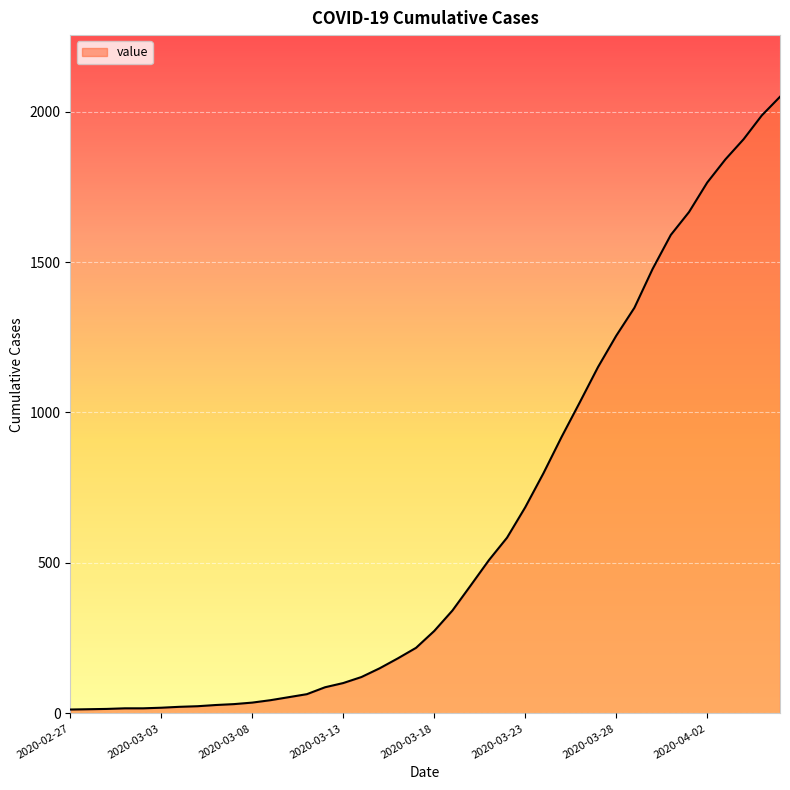

What is the difference between the maximum and minimum values?

2036